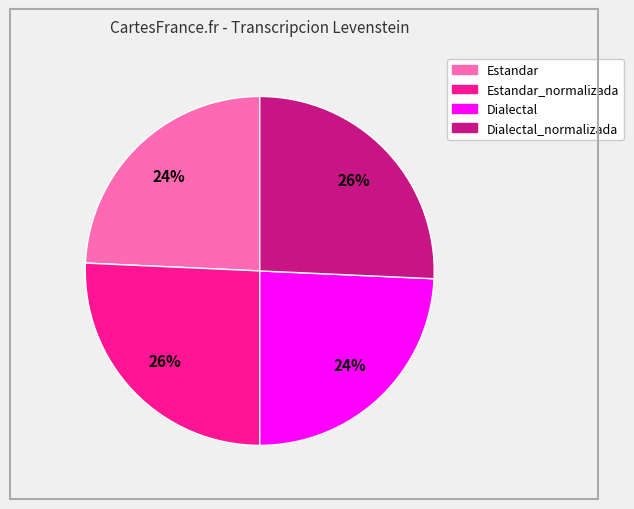

To the nearest percent, what percentage of the pie is Dialectal?

24%